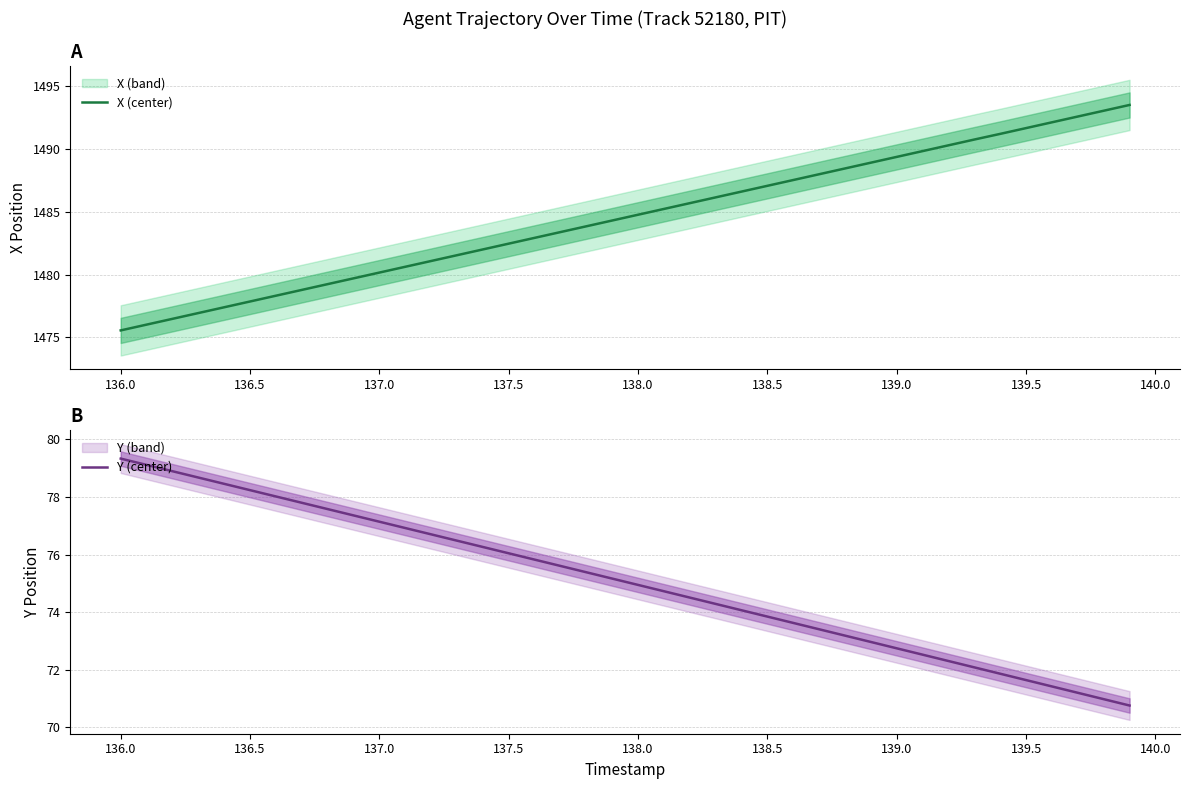

How many data points in Y (center) are above 75?

20